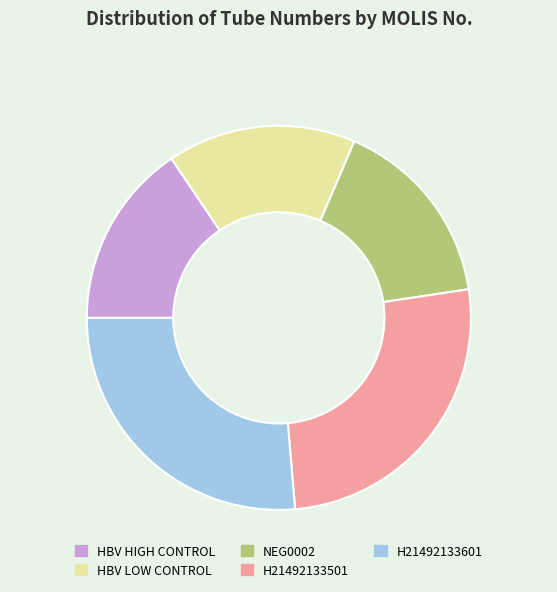

Count the number of slices in the pie.

5